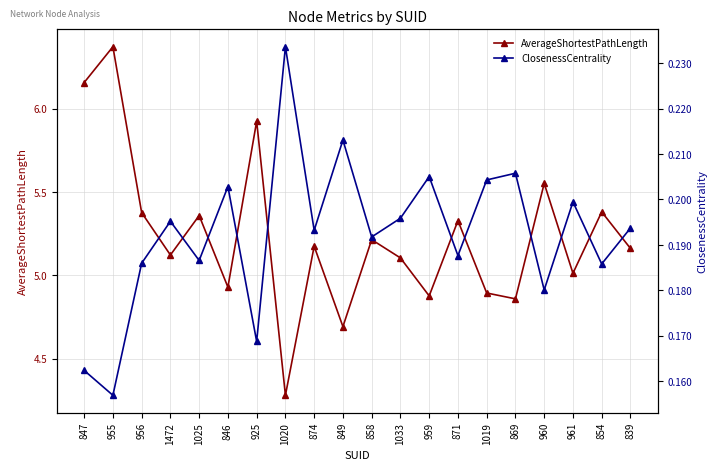

Which series changed the most between 849 and 858?

AverageShortestPathLength